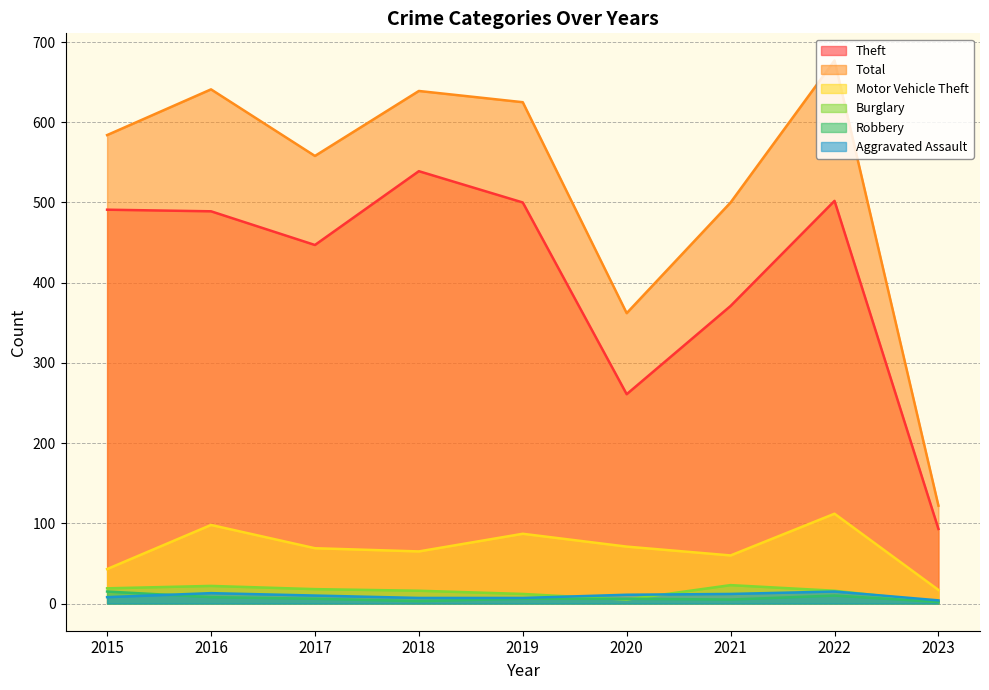

Rank the categories by Aggravated Assault value from lowest to highest.

2023, 2018, 2019, 2015, 2017, 2020, 2021, 2016, 2022